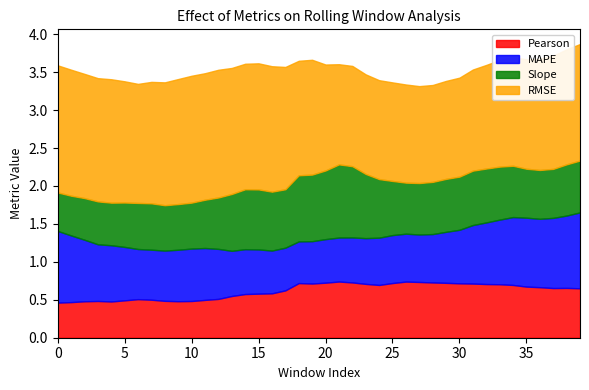

List the labels in order of MAPE value, smallest first.

18, 19, 17, 16, 20, 21, 15, 14, 22, 13, 23, 24, 27, 26, 25, 28, 12, 7, 6, 8, 29, 9, 11, 10, 5, 30, 4, 3, 31, 2, 32, 33, 1, 34, 36, 35, 37, 0, 38, 39